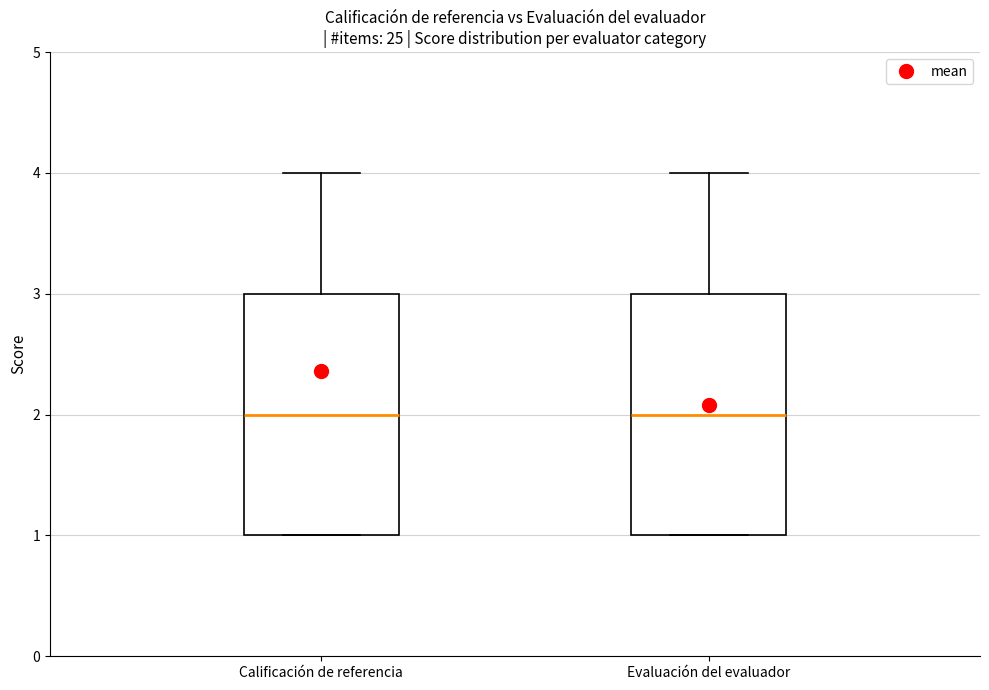

Reading left to right, transcribe this box plot: for each box, give where its median line is, the range the box spans, and where its two whiskers end, as read against the y-axis. The values are not printed on the chart, so give them approximately, as read against the axis.

Calificación de referencia: median 2, box 1 to 3, whiskers 1 to 4
Evaluación del evaluador: median 2, box 1 to 3, whiskers 1 to 4